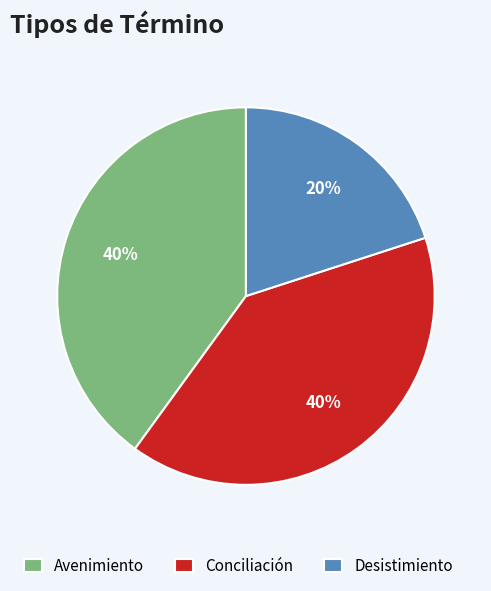

Do Desistimiento and Avenimiento together represent more than half of the pie?

Yes